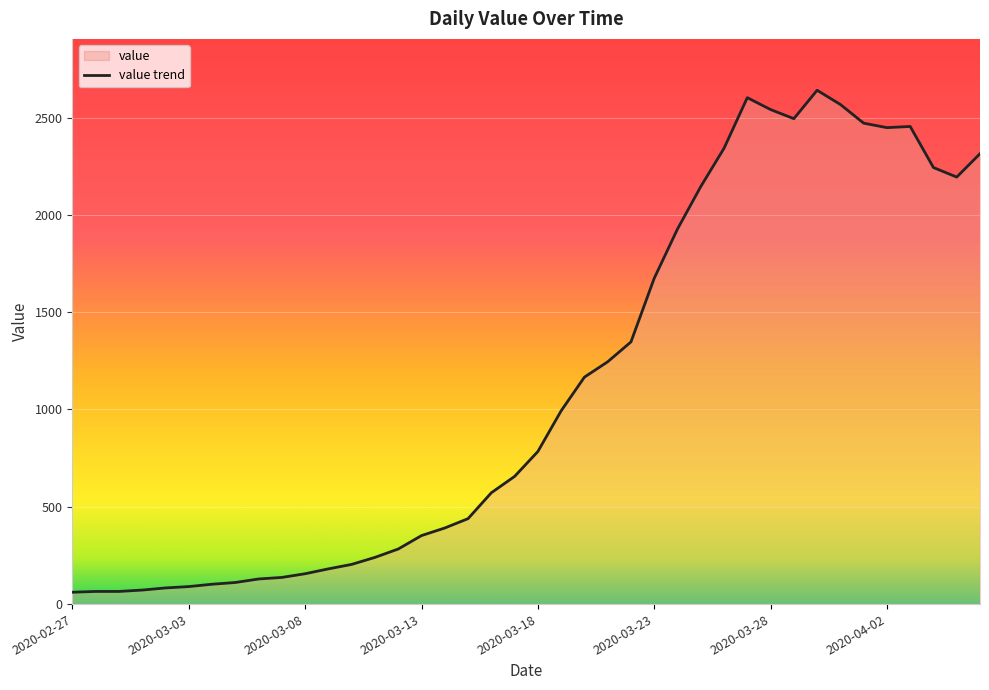

What is the maximum value shown in the chart?

2640